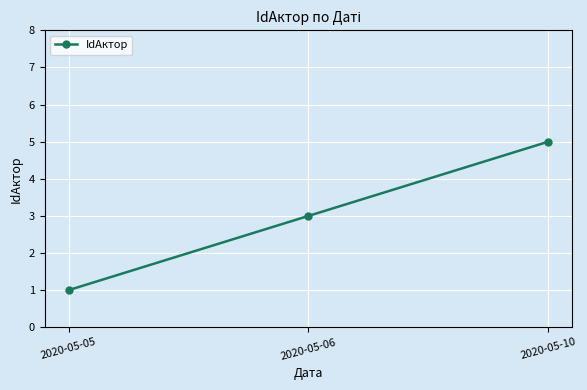

What is the approximate value at 2020-05-05?

1